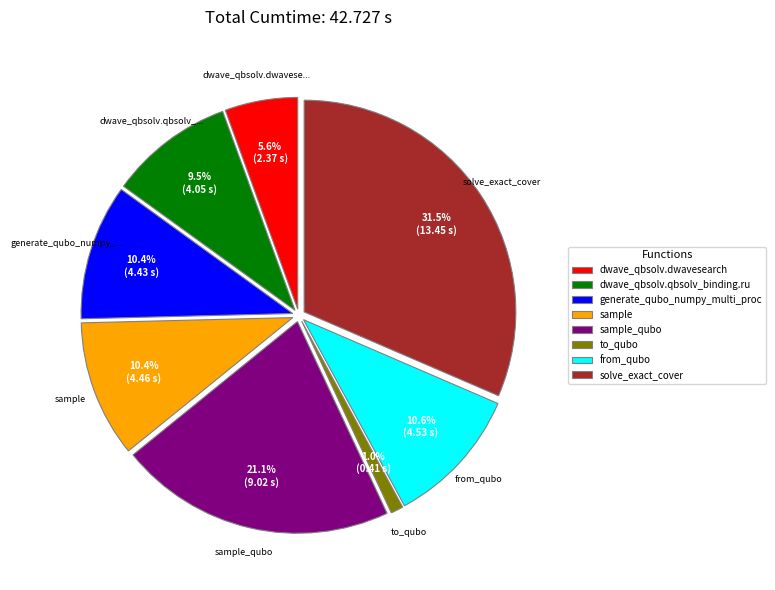

The sample slice represents 10% of the pie. True or false?

True